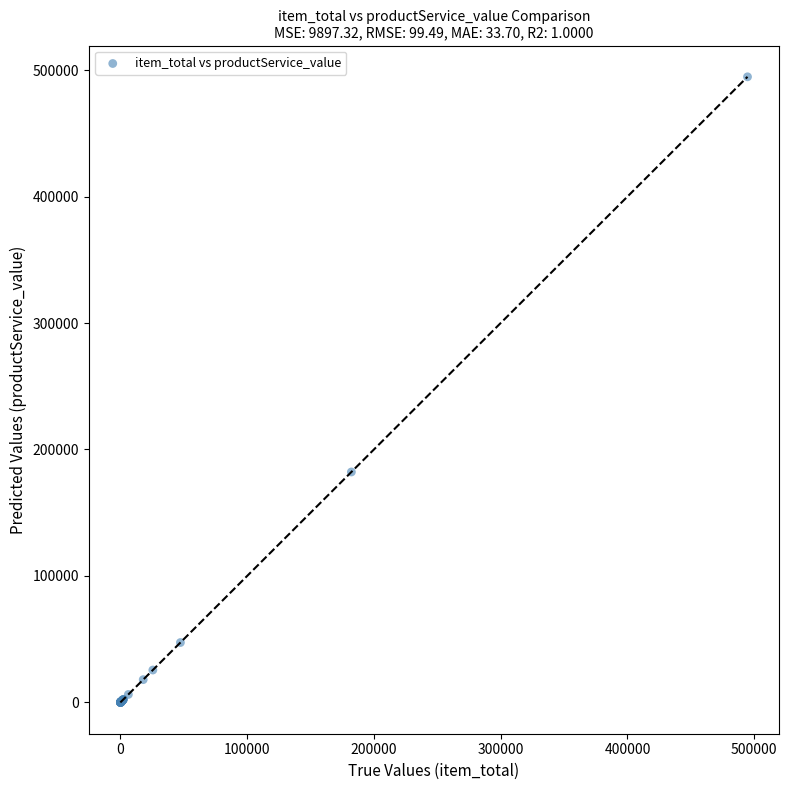

What Y value in the scatter plot is closest to 247339?

182225